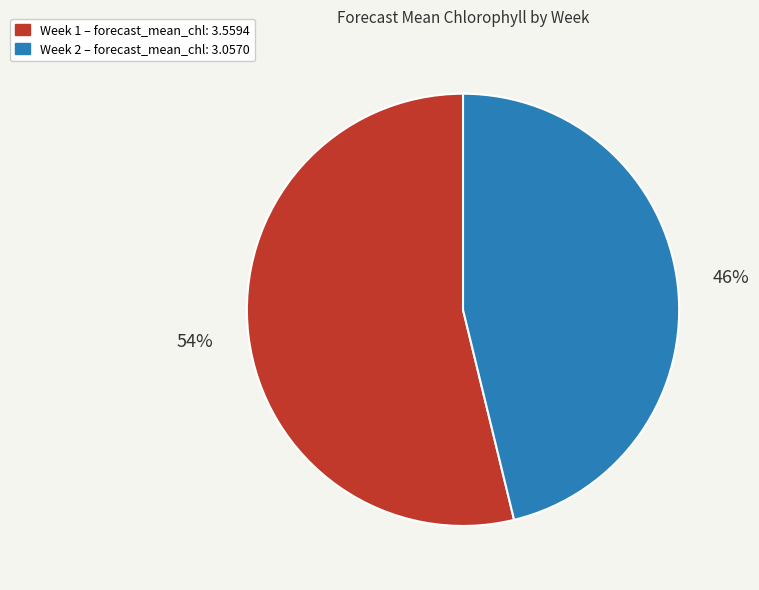

Is there a majority slice in this chart?

Yes